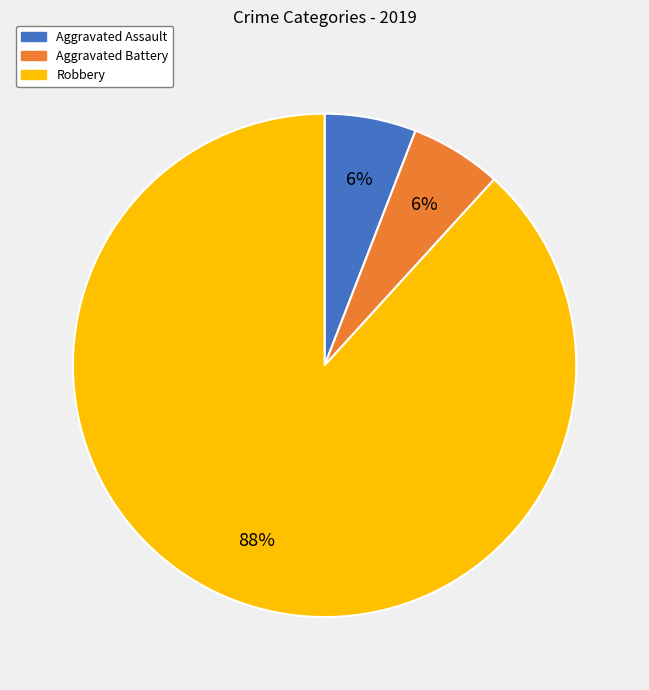

What is the largest slice in the pie chart?

Robbery